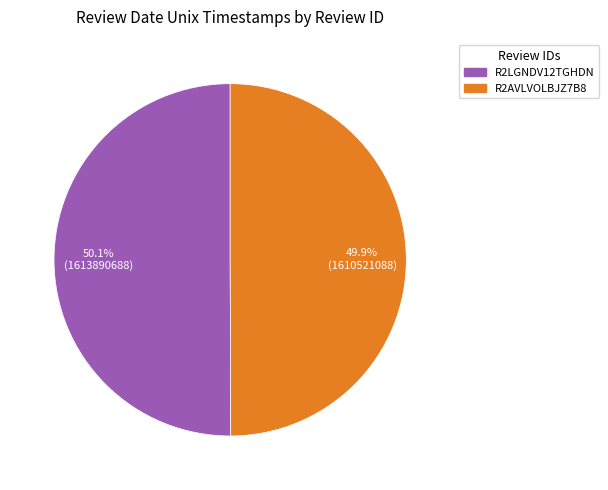

What percentage do R2AVLVOLBJZ7B8 and R2LGNDV12TGHDN together represent?

100.0%